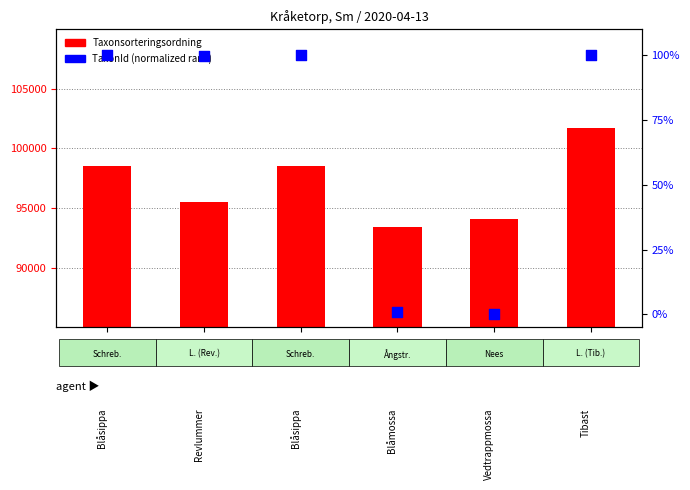

Is the value of Taxonsorteringsordning at Revlummer greater than the value of TaxonId (normalized rank) at Revlummer?

Yes